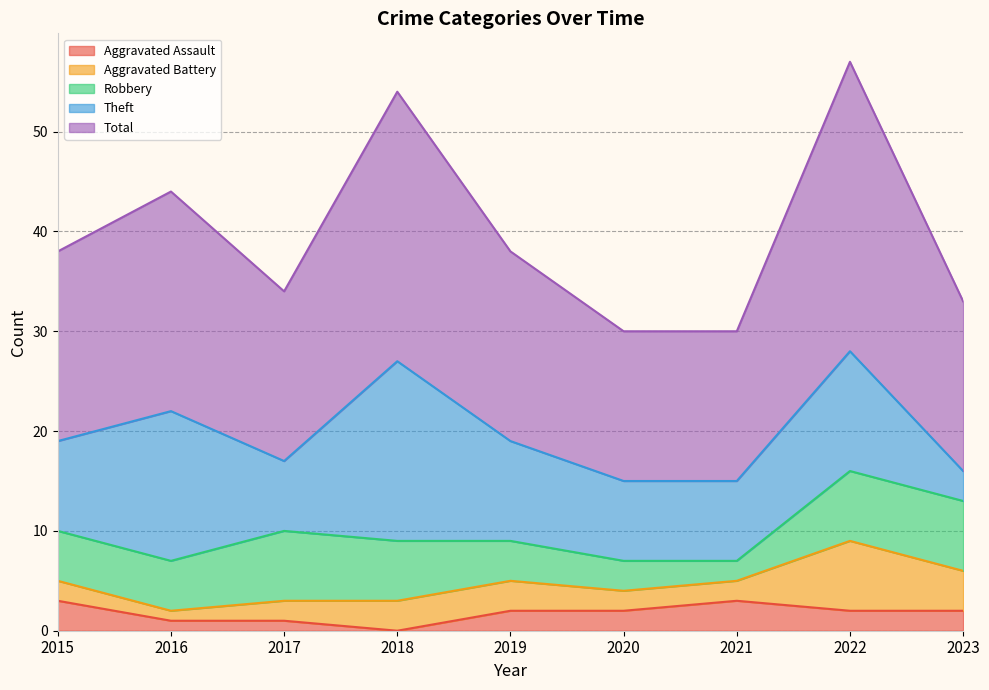

Which category has the highest value in the Robbery series?

2017